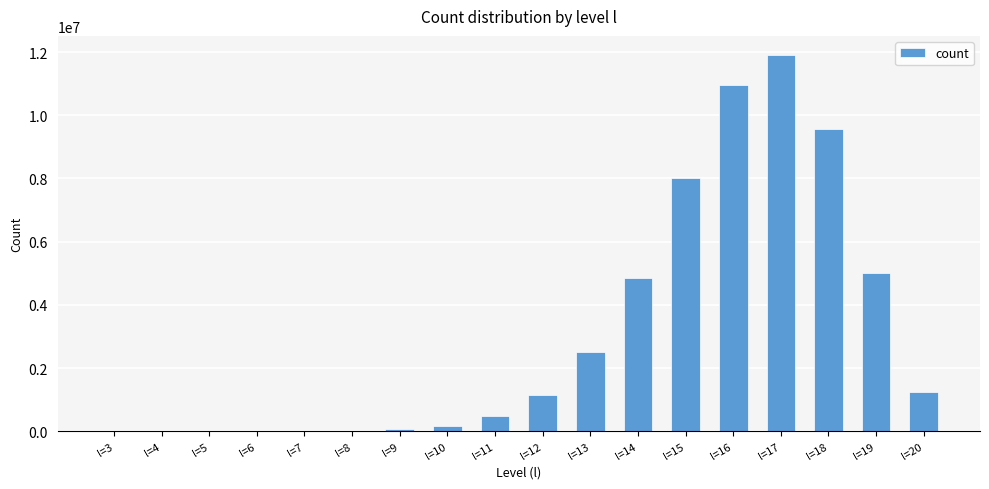

What is the sum of all values?

55931618